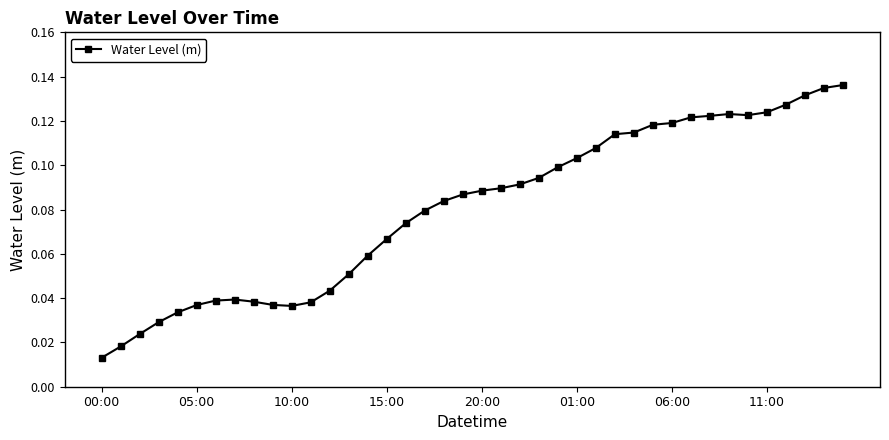

What is the sum of all values?

3.2